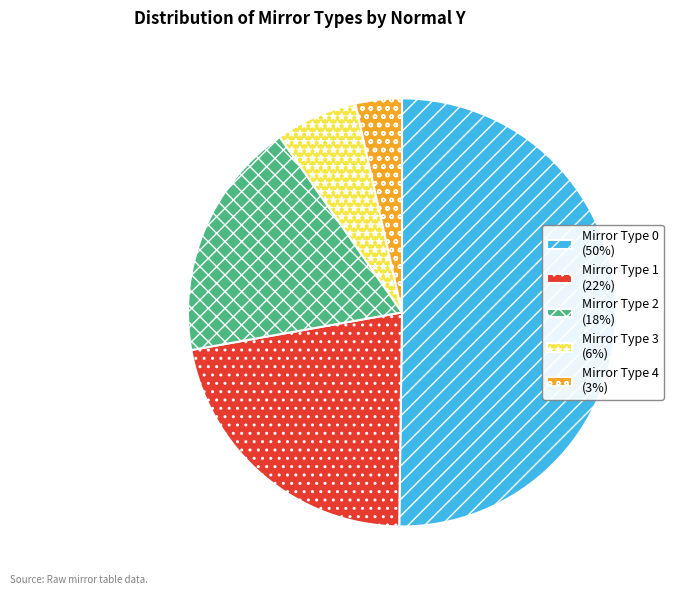

Count the number of slices in the pie.

5